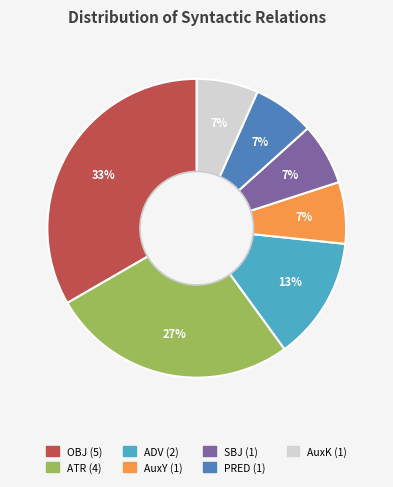

Which category has the biggest portion of the pie?

OBJ